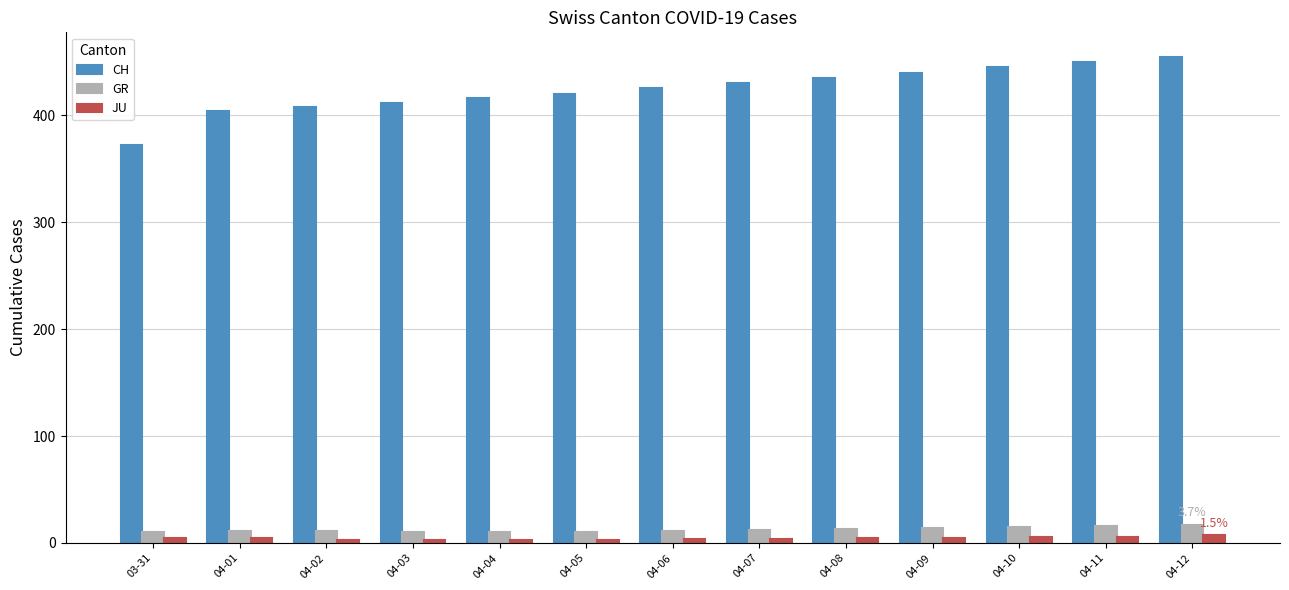

What is the difference between the maximum and minimum values in the CH series?

83